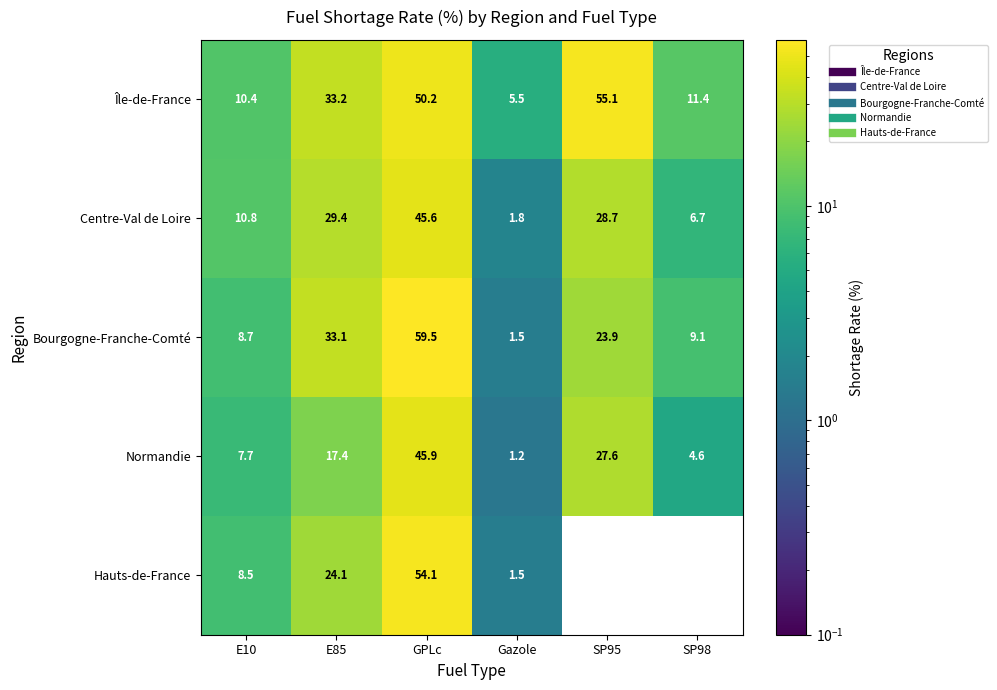

The Hauts-de-France series shows 0.0 at SP98. True or false?

True